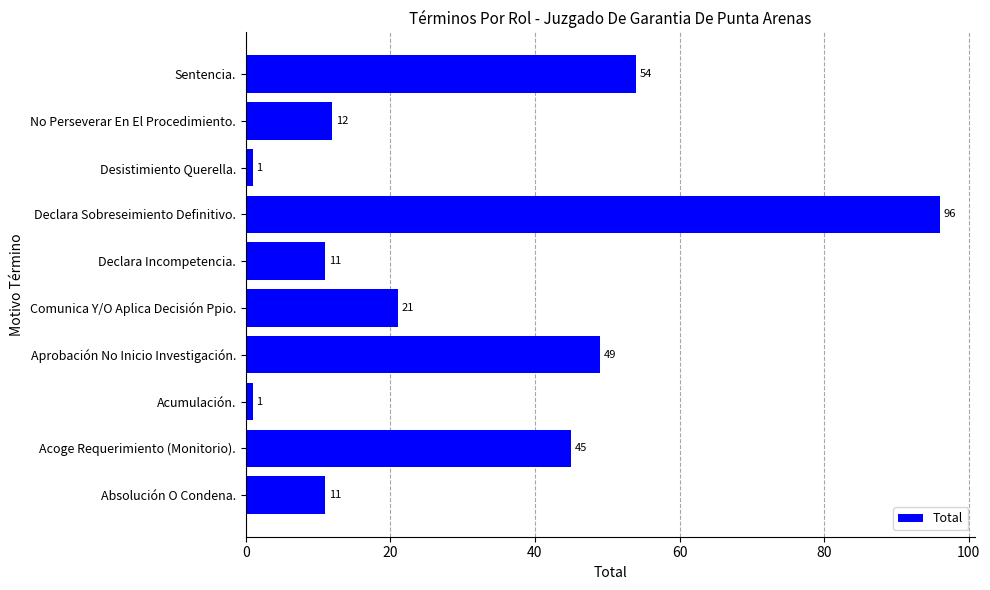

How many data points does each series have?

10